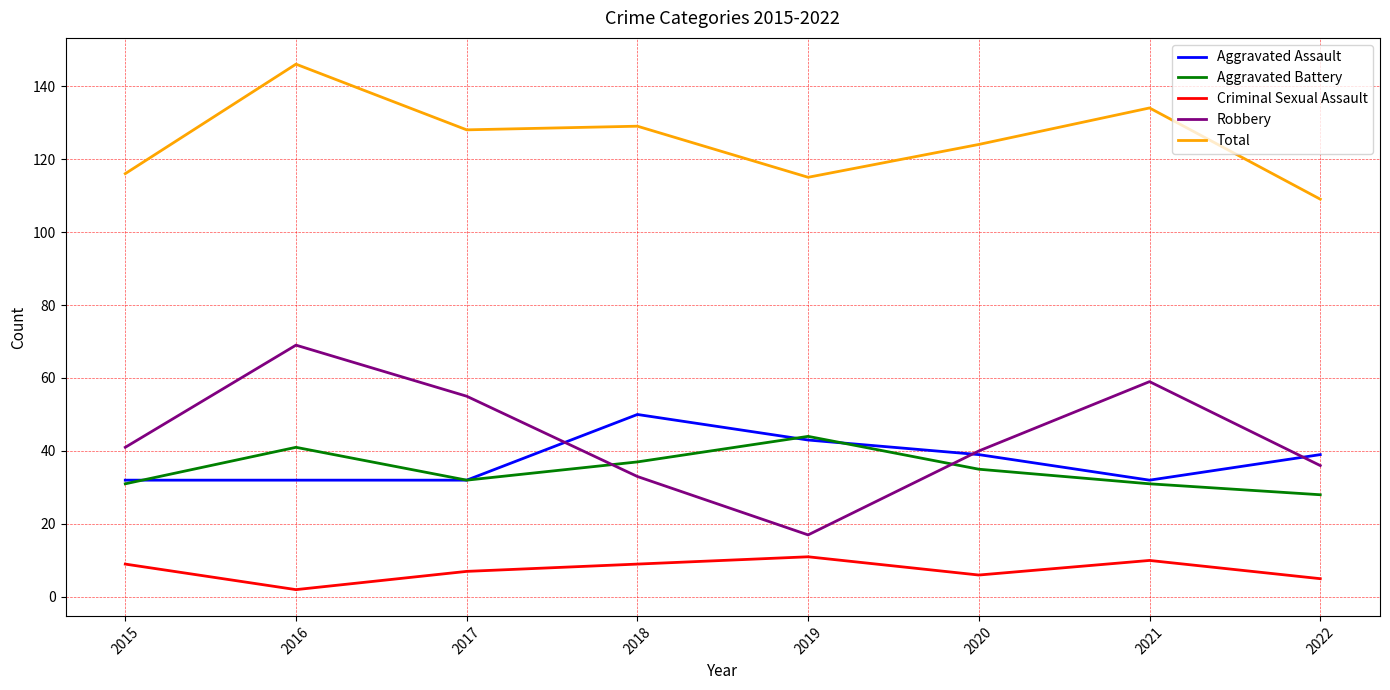

At 2022, list the series in order from largest to smallest.

Total, Aggravated Assault, Robbery, Aggravated Battery, Criminal Sexual Assault